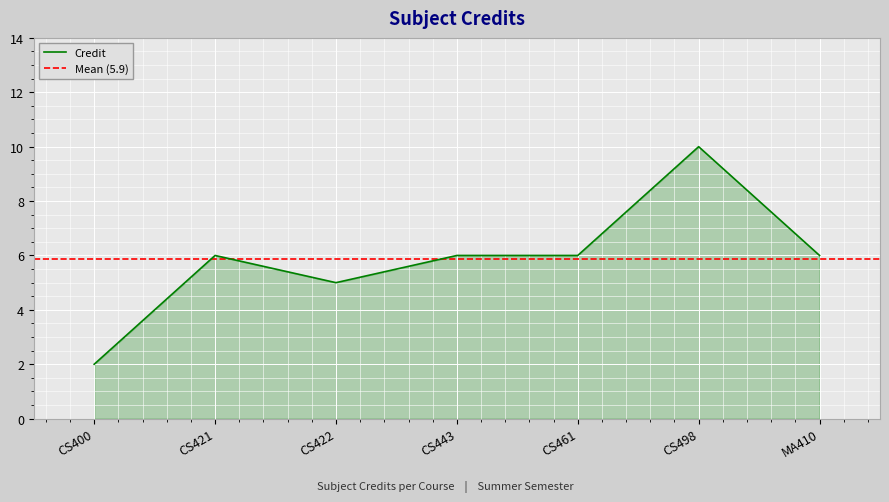

What value does the data have at CS498?

10